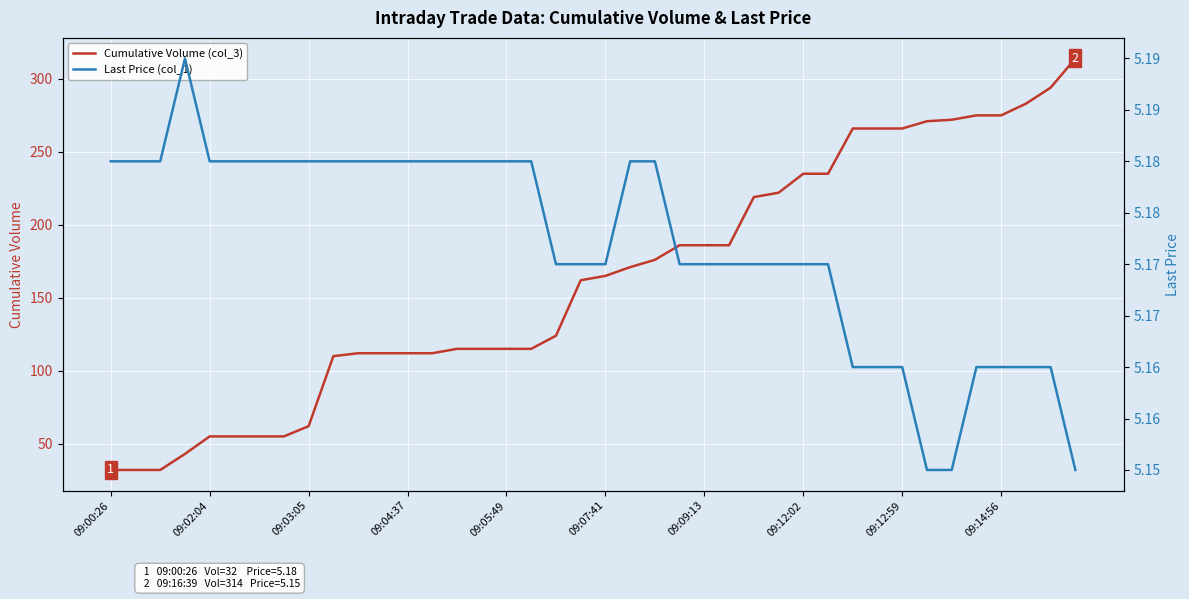

List the series in order of their overall mean, highest first.

Cumulative Volume (col_3), Last Price (col_1)